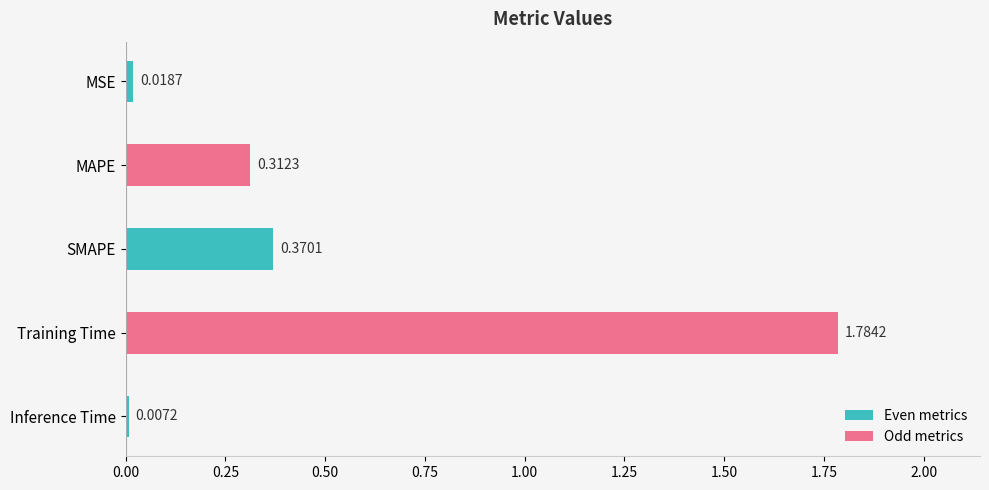

What is the sum of all values?

2.5